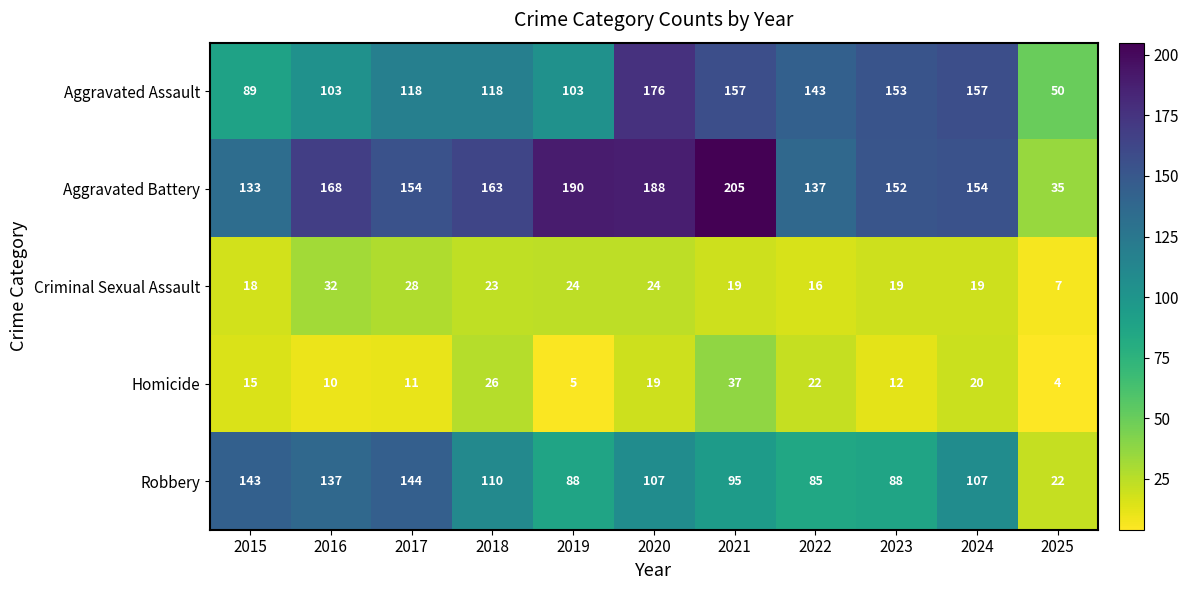

Which series has the largest total across all categories?

Aggravated Battery